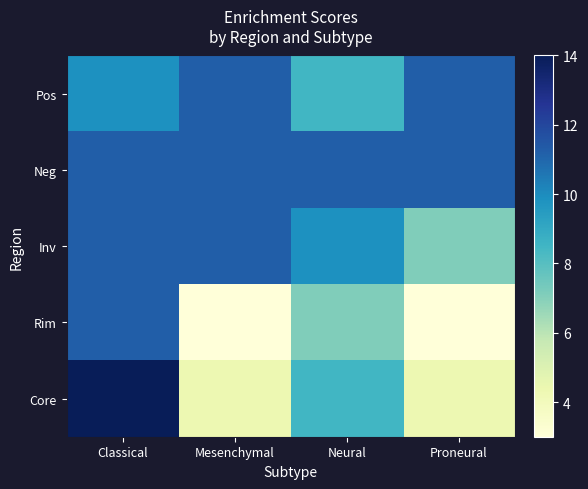

What is the greatest value displayed?

14.0